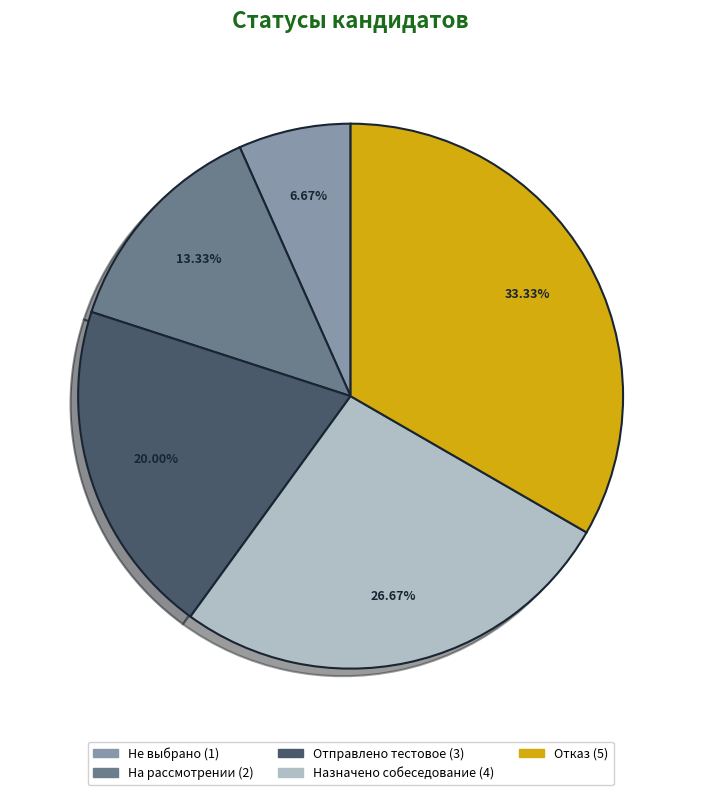

How many slices are in this pie chart?

5